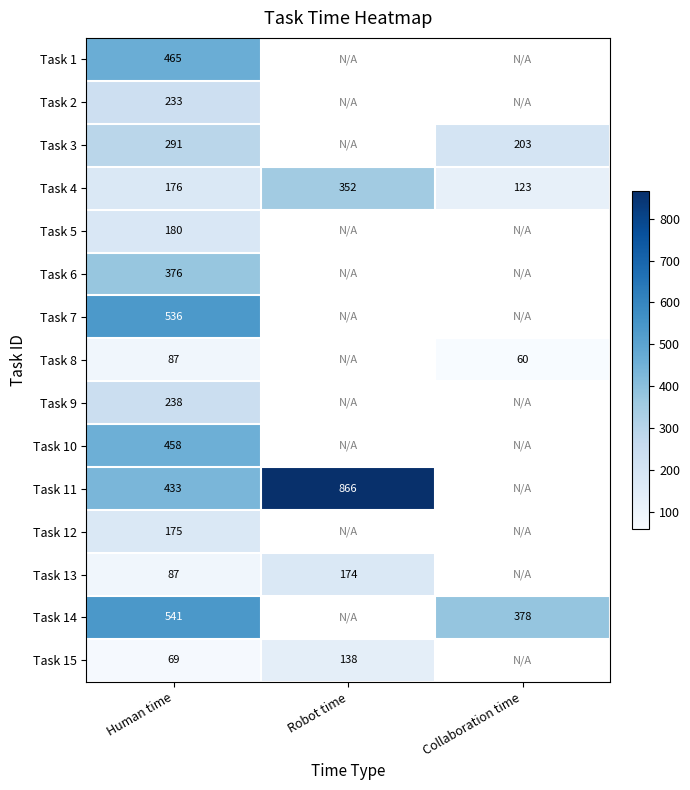

Is it true that Task 14 equals 374.9 at Human time?

False